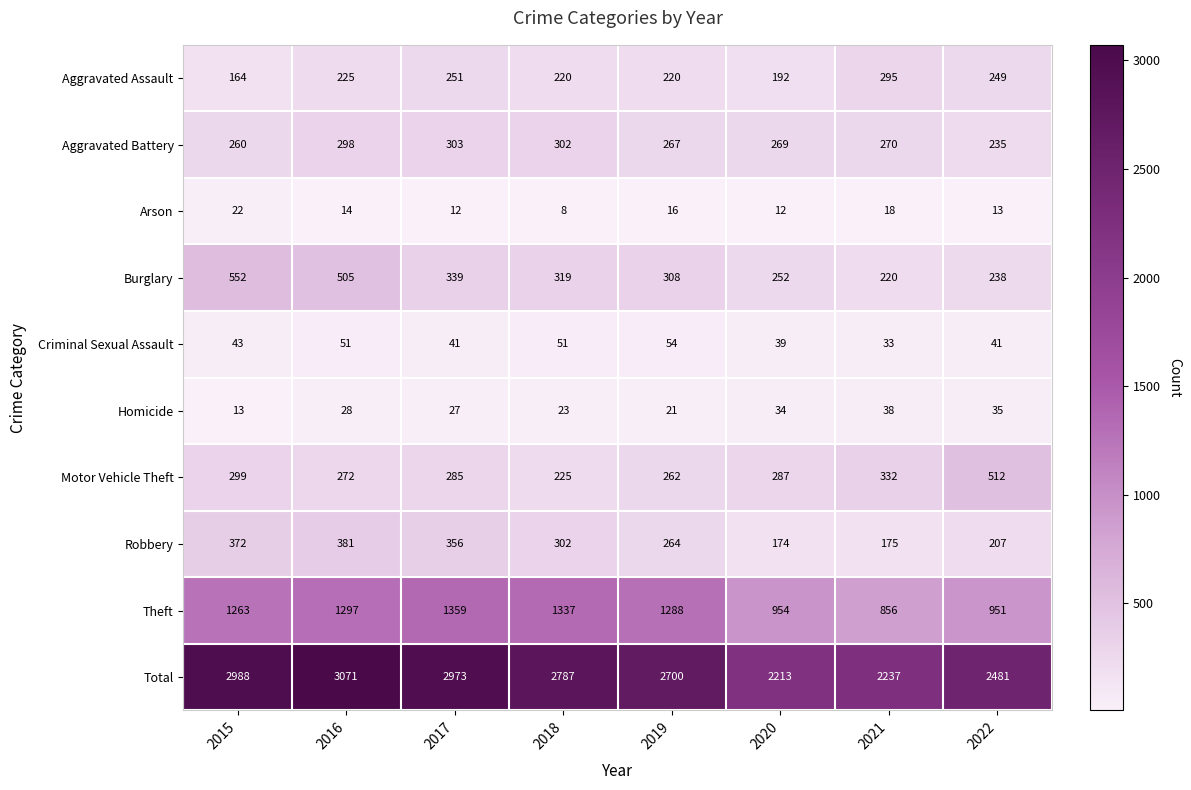

Rank the series by their maximum value, from highest to lowest.

Total, Theft, Burglary, Motor Vehicle Theft, Robbery, Aggravated Battery, Aggravated Assault, Criminal Sexual Assault, Homicide, Arson